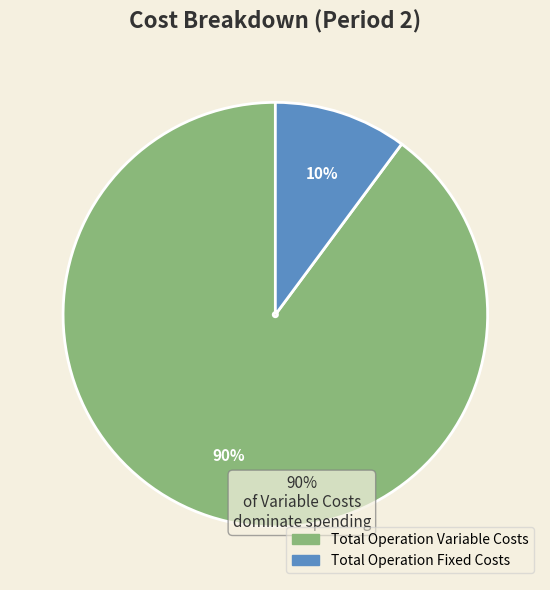

Is there a majority slice in this chart?

Yes